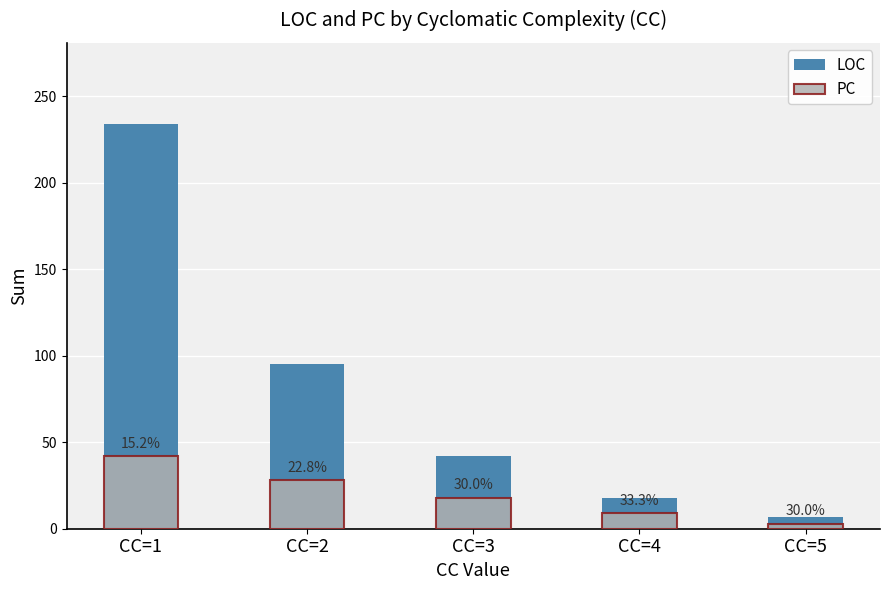

List the series in order of their overall mean, highest first.

LOC, PC